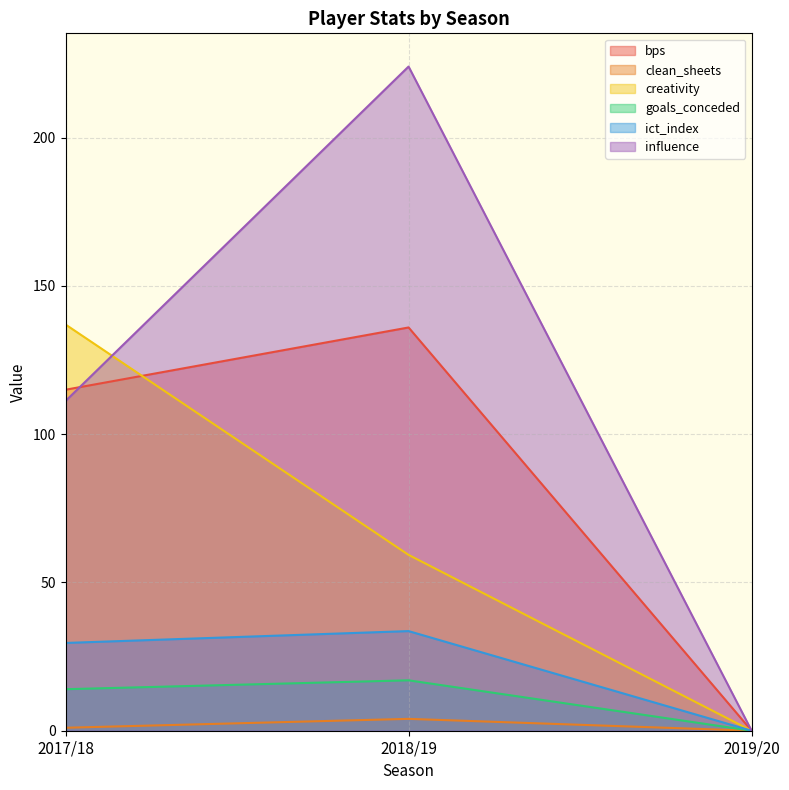

Which series has the largest range (max minus min)?

influence